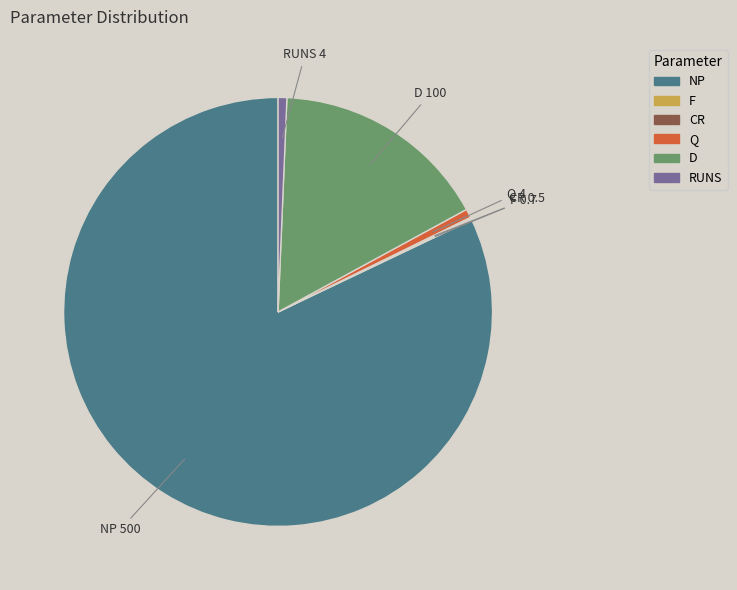

The Q slice represents 1% of the pie. True or false?

True